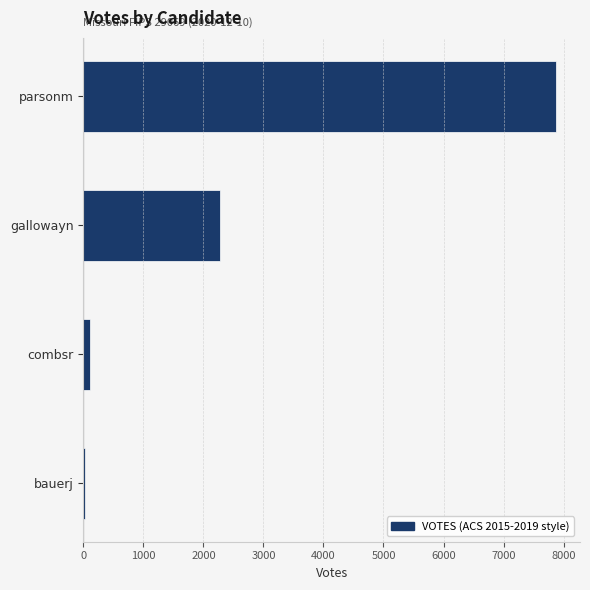

Rank the categories by value from highest to lowest.

parsonm, gallowayn, combsr, bauerj